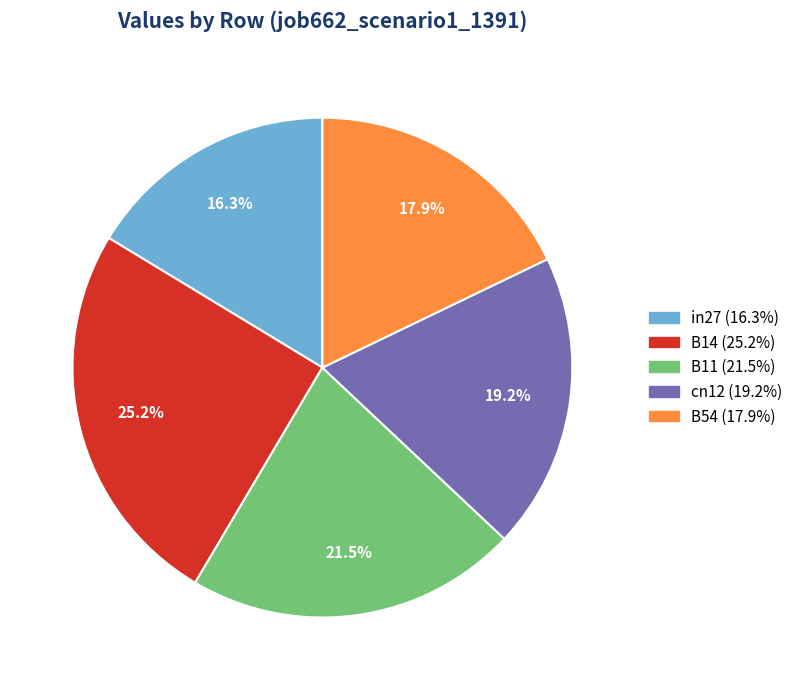

Does any single category account for the majority?

No